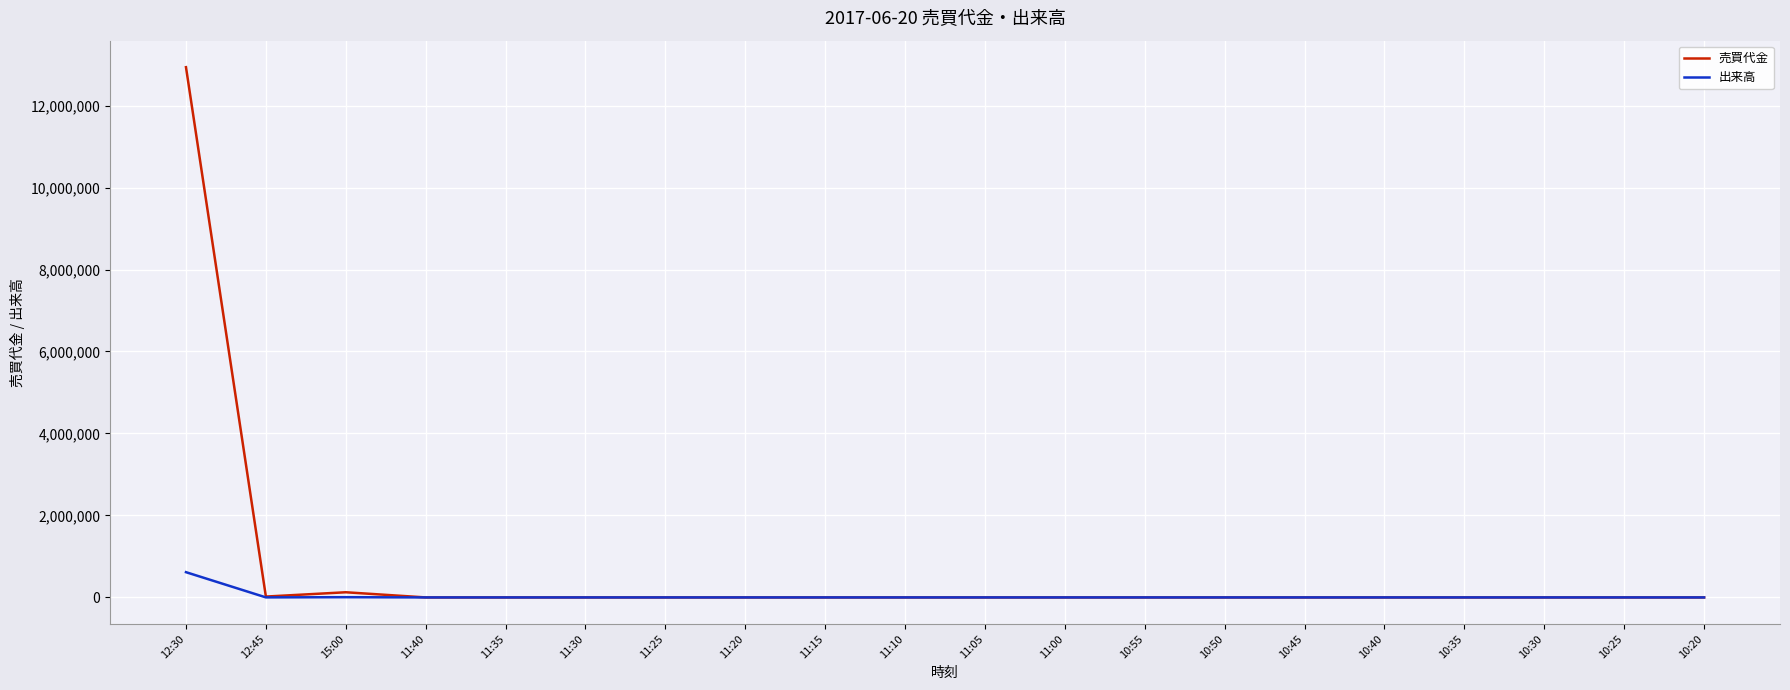

Count the number of data series in this chart.

2